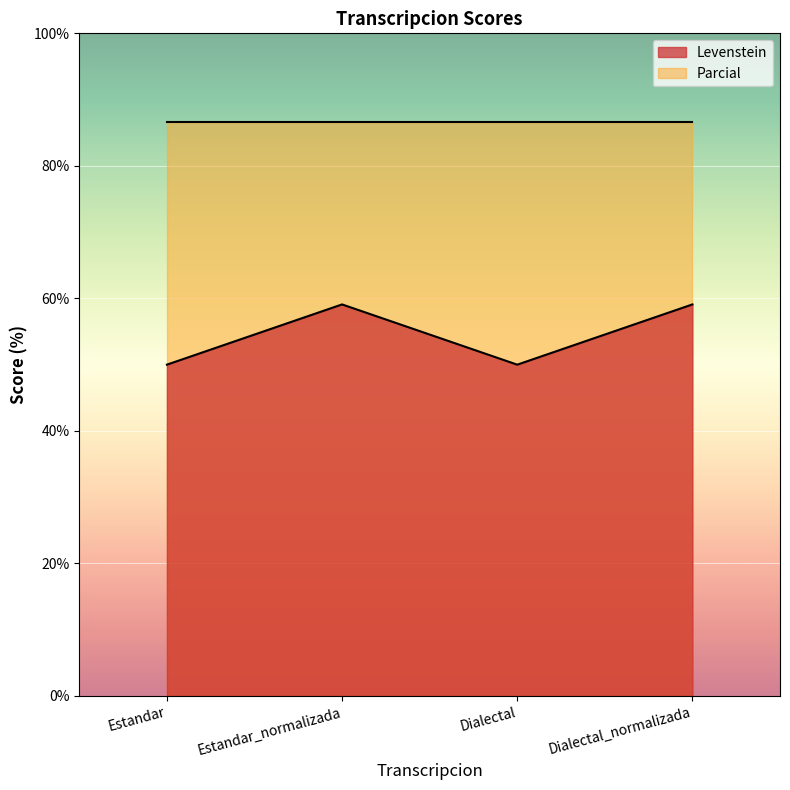

At which category does the data reach its first local peak?

Estandar_normalizada